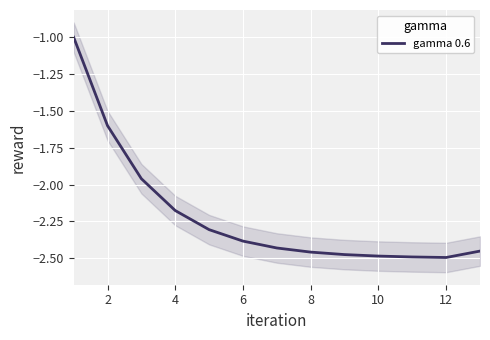

Reading left to right, transcribe all the data shown in this chart.

-1.0	-1.6	-2.0	-2.2	-2.3	-2.4	-2.4	-2.5	-2.5	-2.5	-2.5	-2.5	-2.5